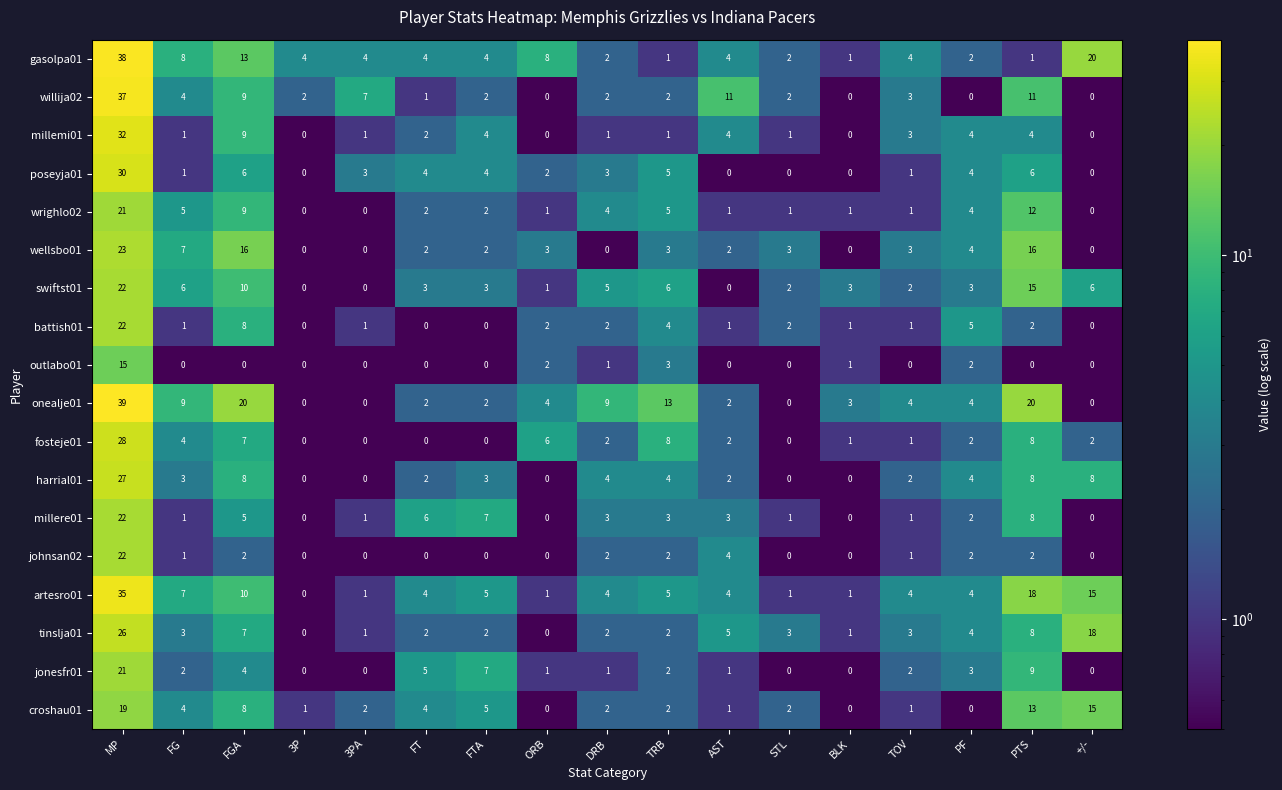

Which category has the highest value in the outlabo01 series?

MP